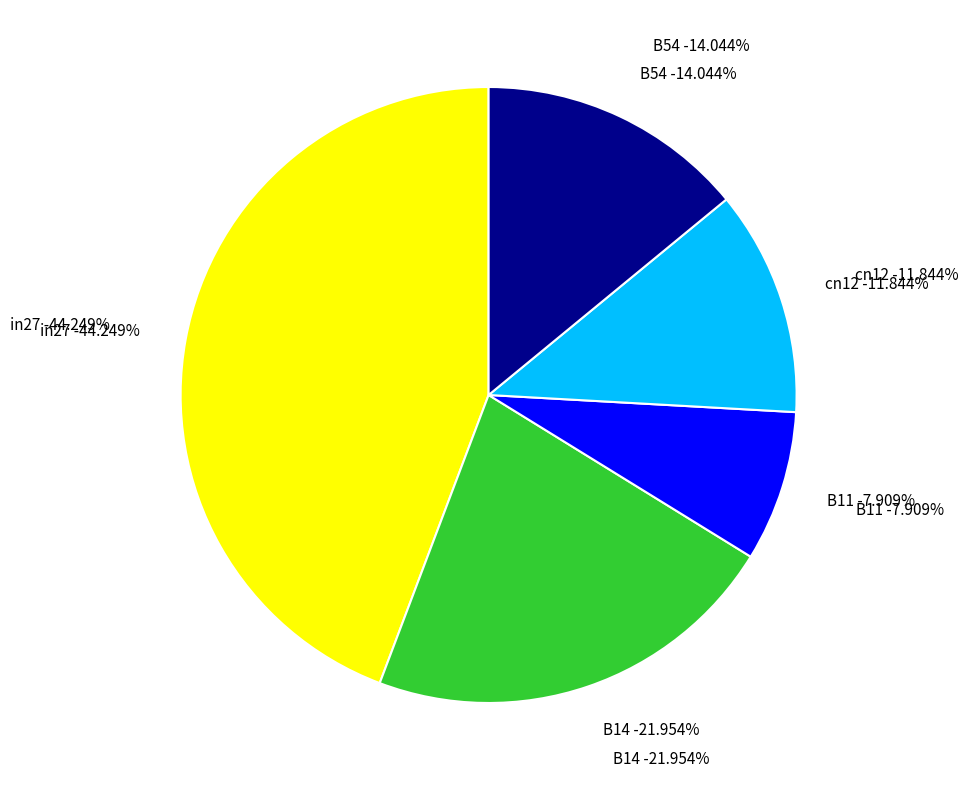

To the nearest percent, what is the average slice percentage?

20%